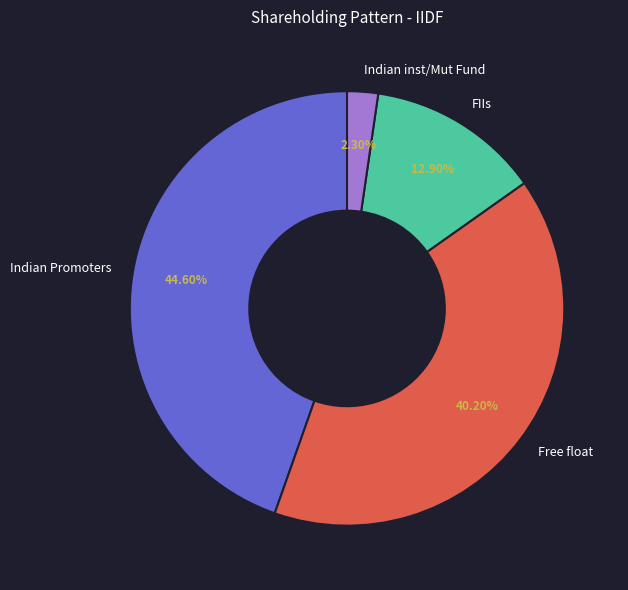

What portion of the pie excludes Indian inst/Mut Fund?

97.7%